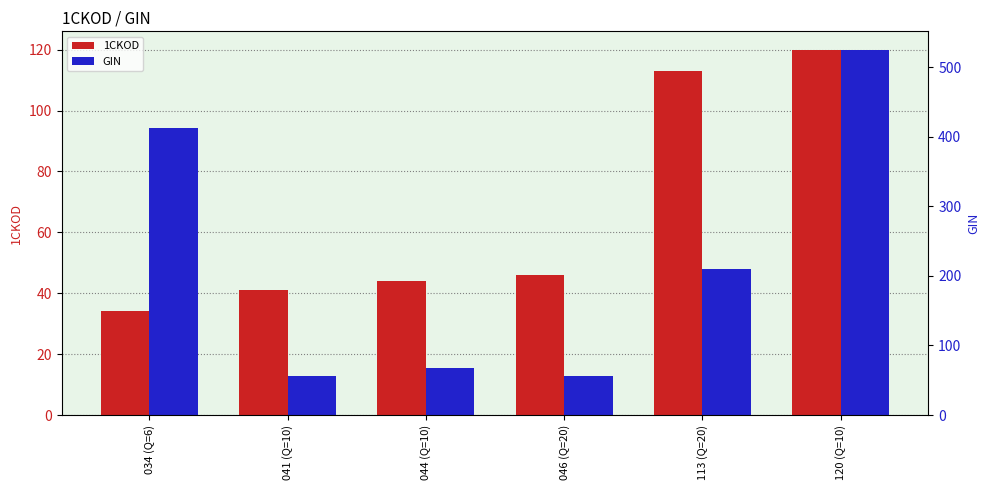

How many groups of bars are there?

6